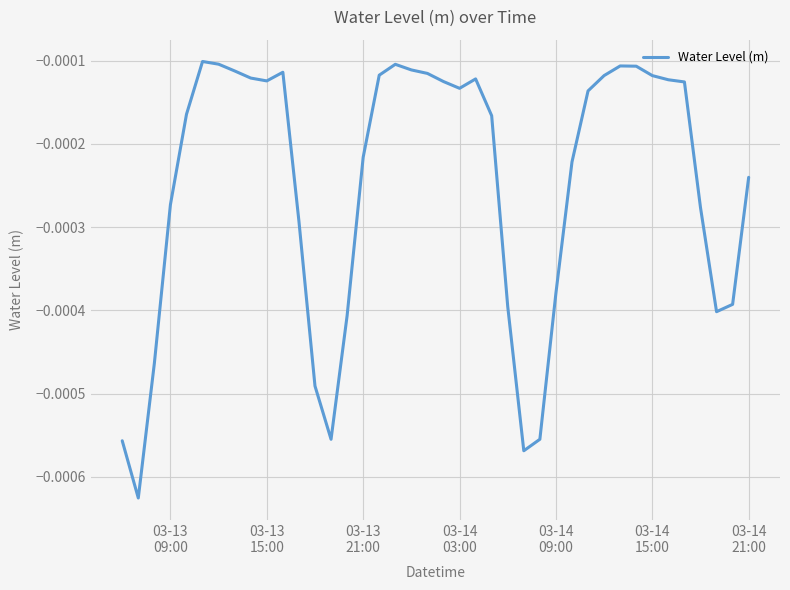

True or false: there are more than 0 points higher than both neighbors.

True